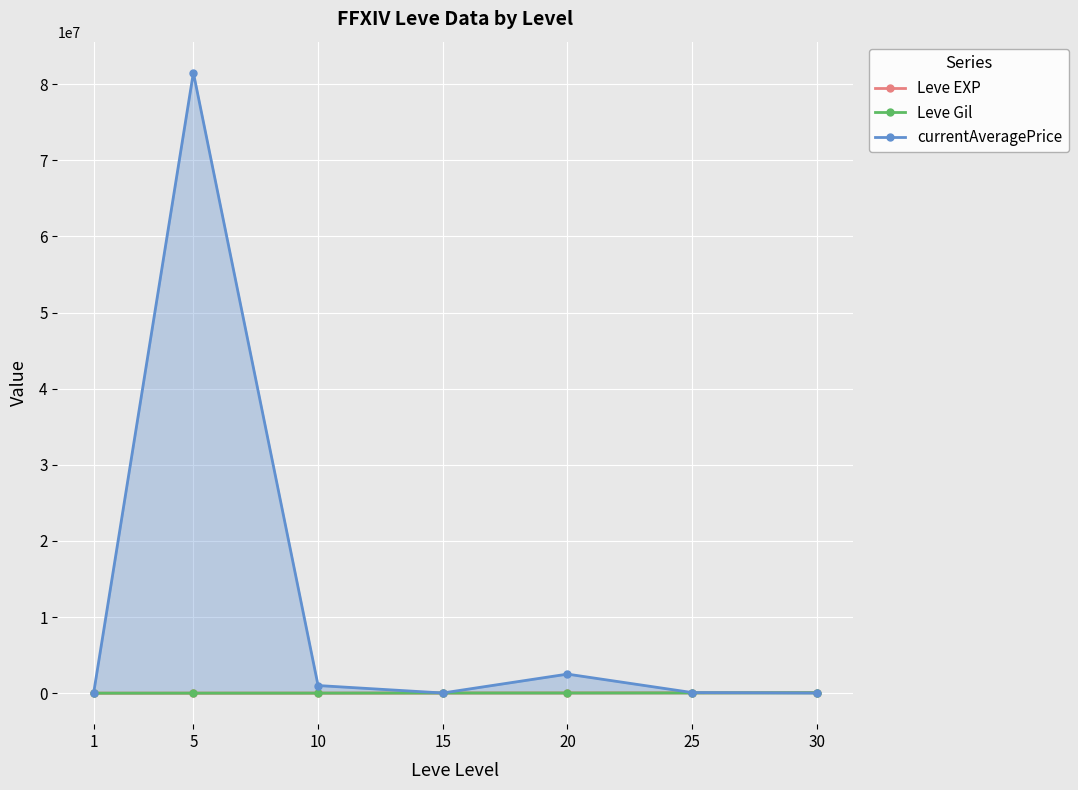

True or false: currentAveragePrice has a value of 9474.0 at 15.

False